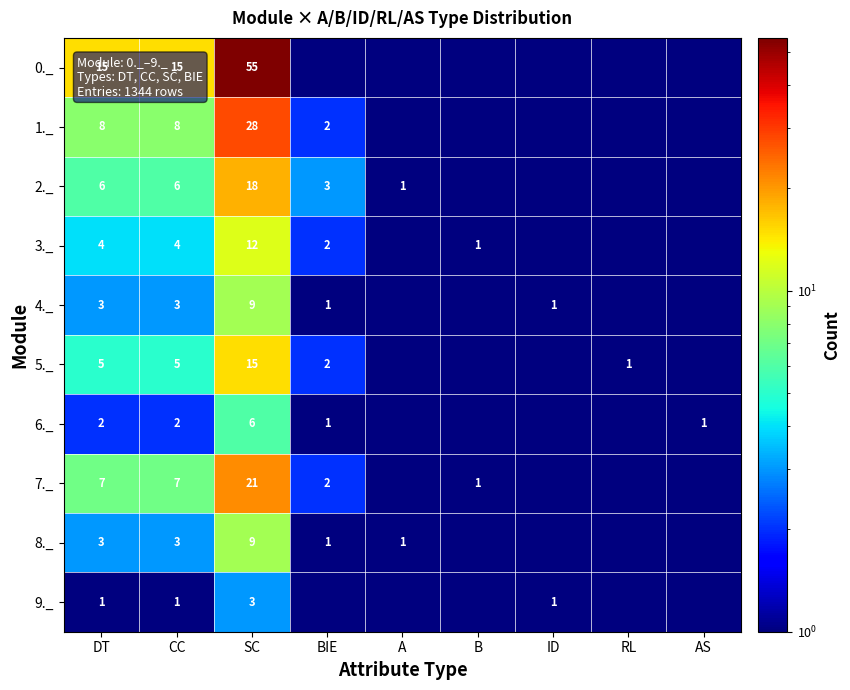

What is the difference between the highest and lowest values at DT?

14.0